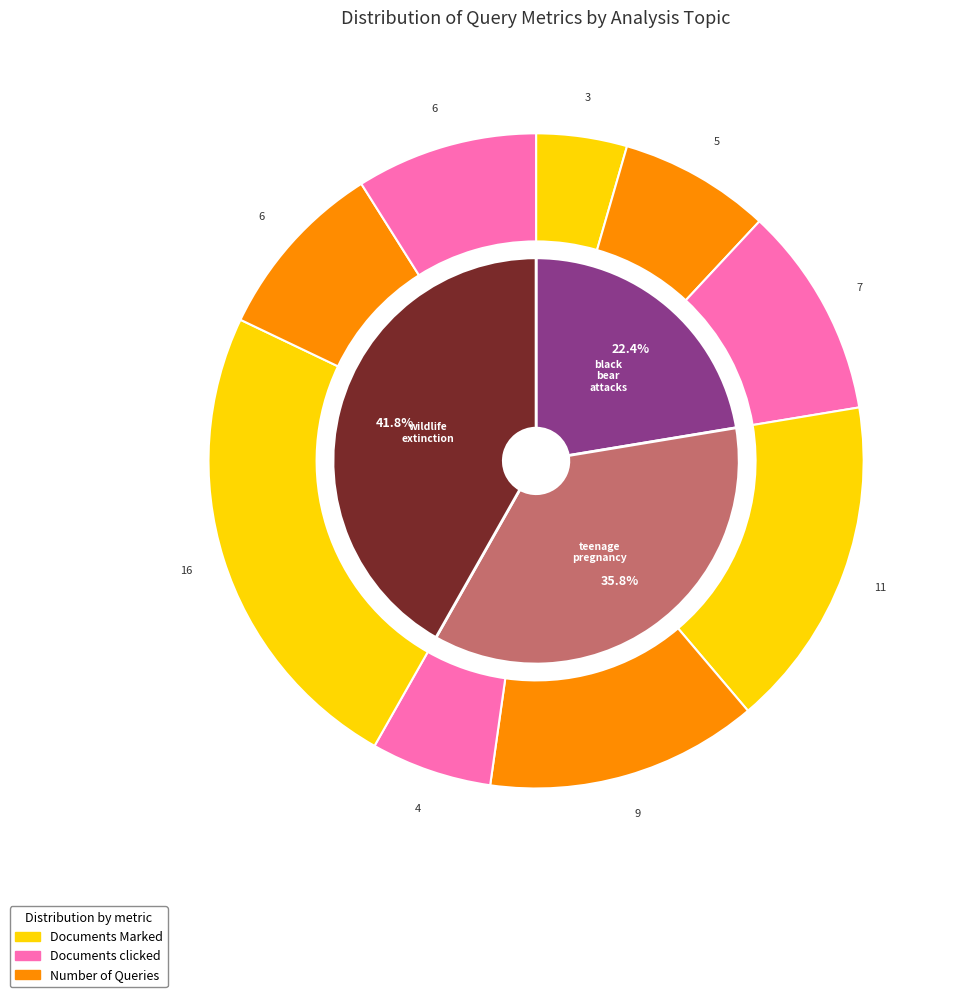

Does wildlife_extinction represent more than half of the total?

Yes